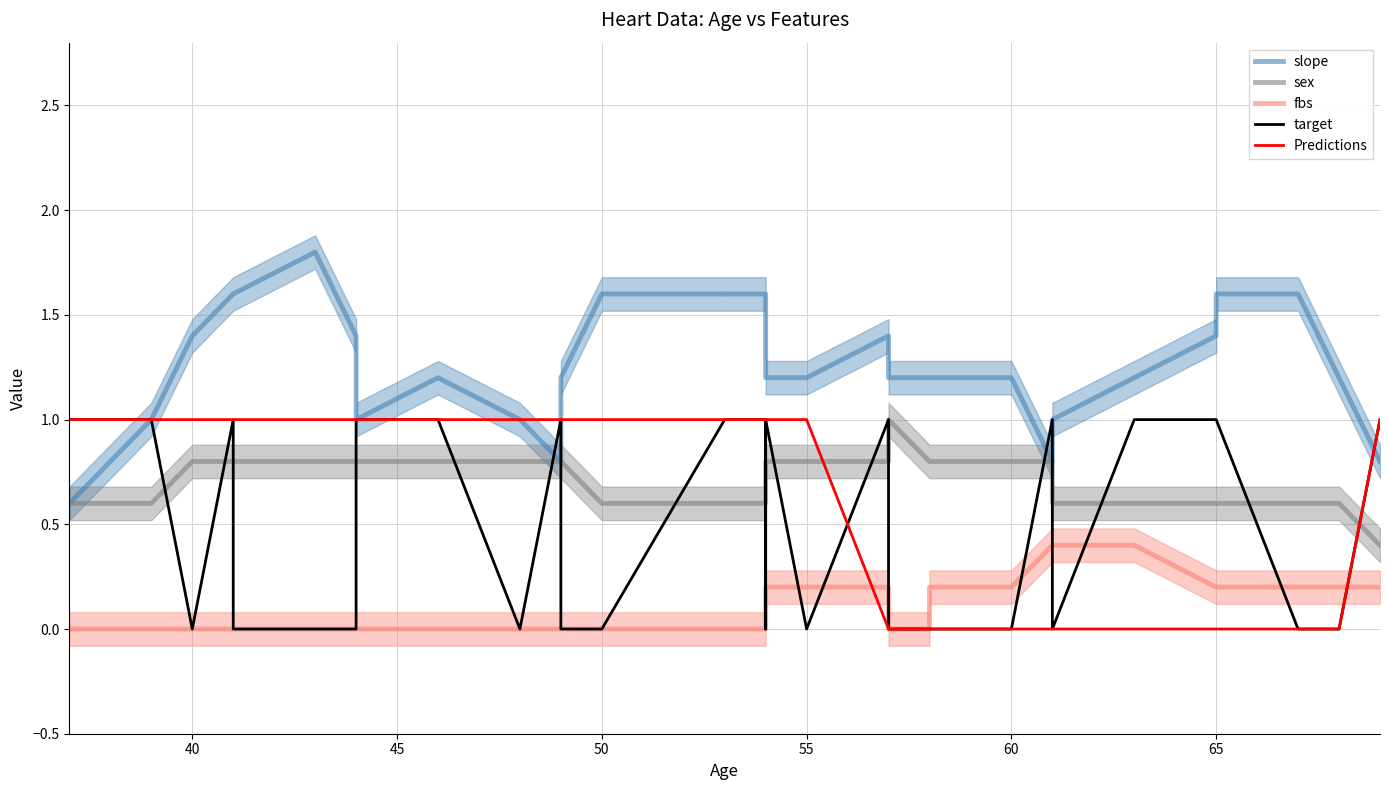

What is the maximum value shown in the chart?

1.8